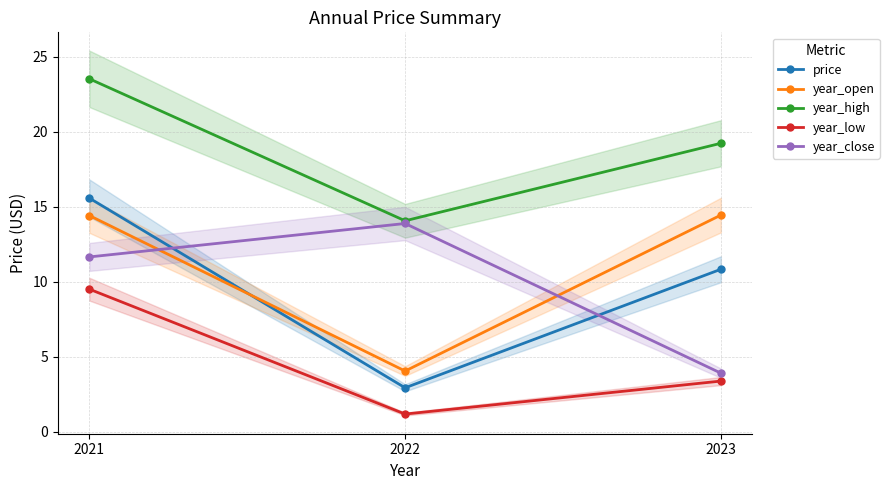

At which category is the sum across all series the highest?

2021